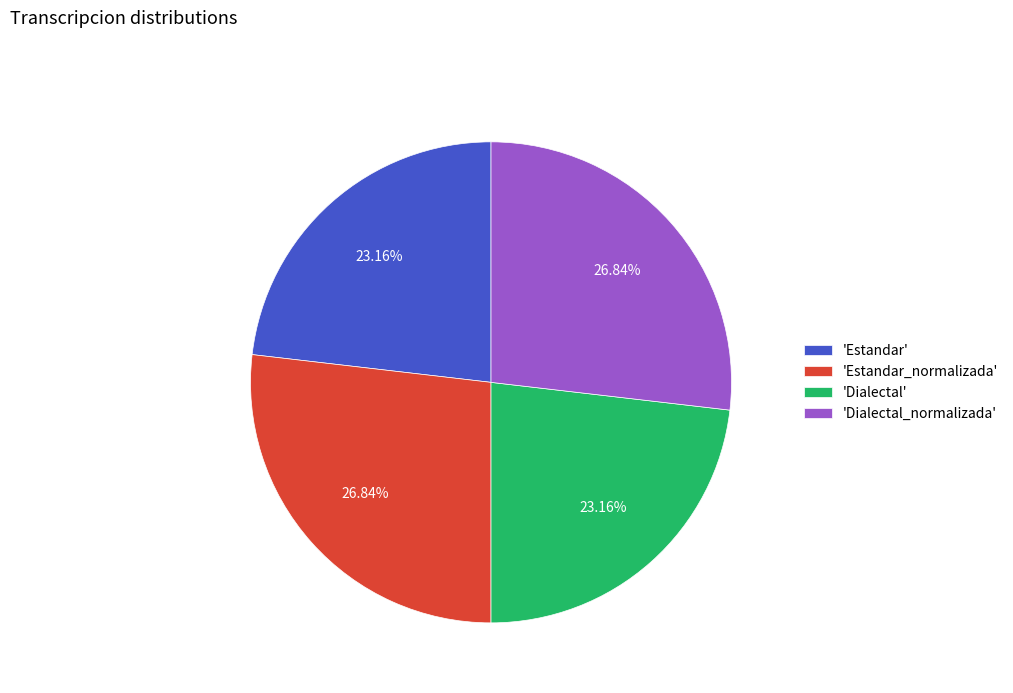

Is there a majority slice in this chart?

No